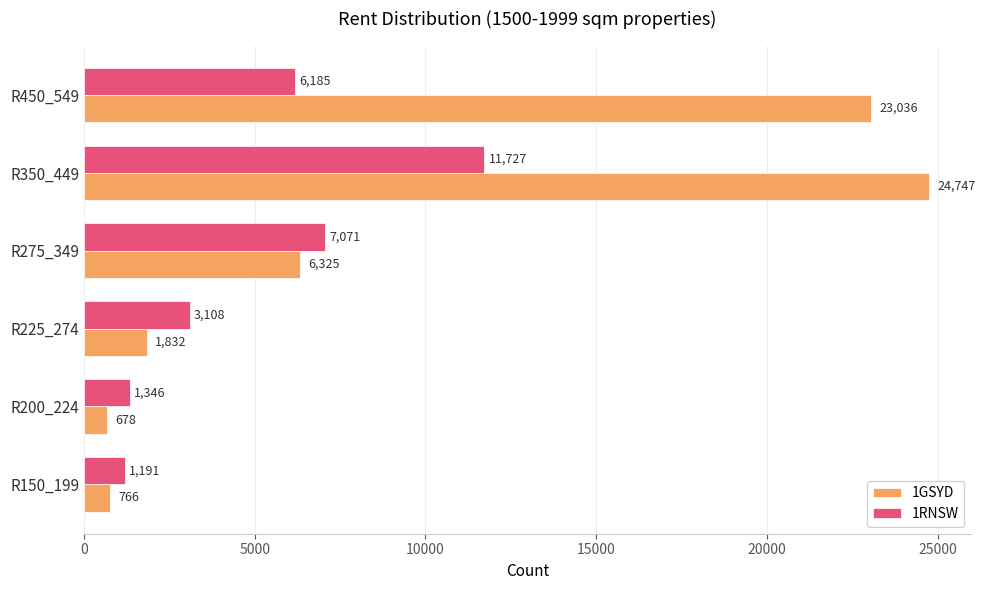

True or false: 1RNSW has a value of 7071 at R275_349.

True